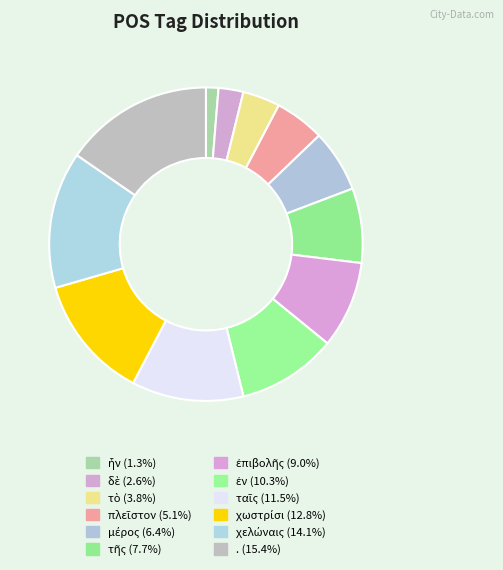

Is it true that ταῖς is 3% of the pie?

False